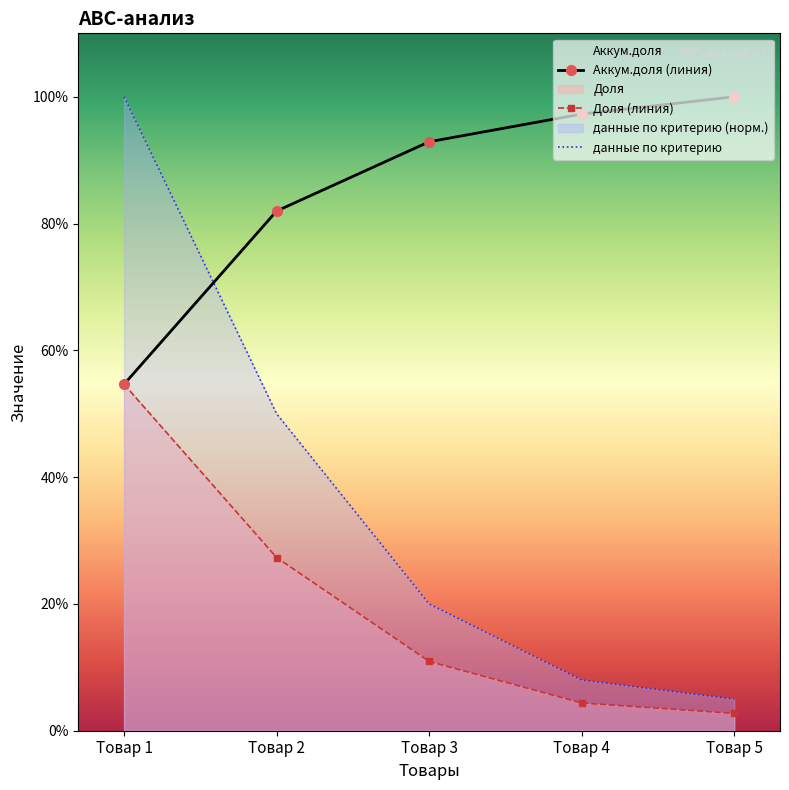

Read the Аккум.доля value at Товар 5.

100.0